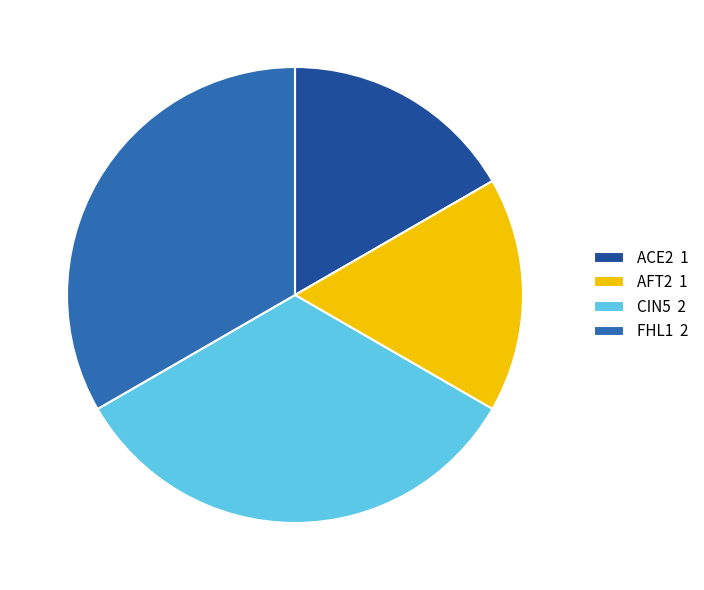

Is ACE2 the majority of the pie?

No